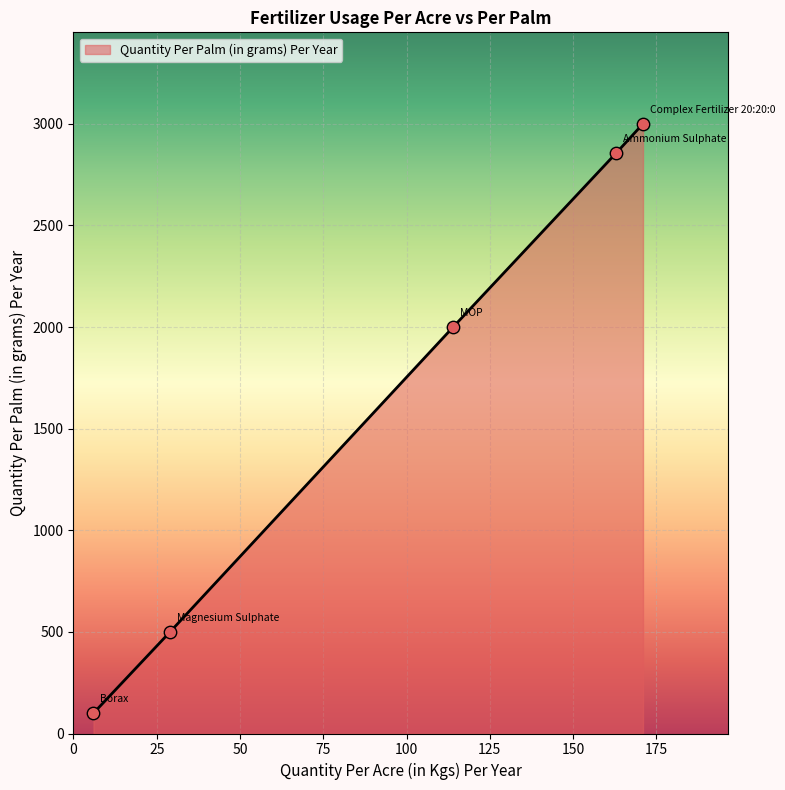

What is the maximum value shown in the chart?

3000